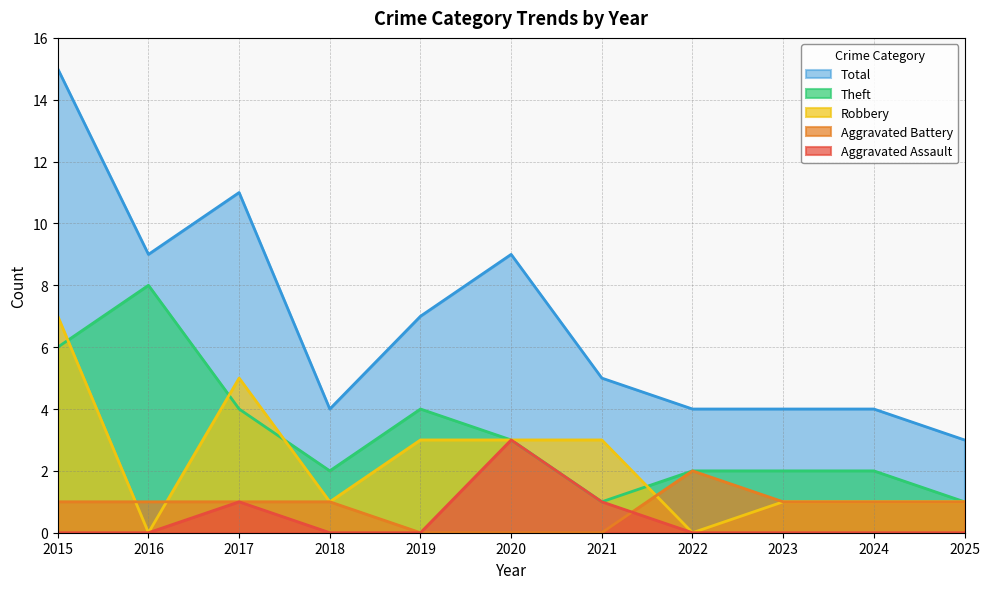

Rank the series by their maximum value, from highest to lowest.

Total, Theft, Robbery, Aggravated Assault, Aggravated Battery